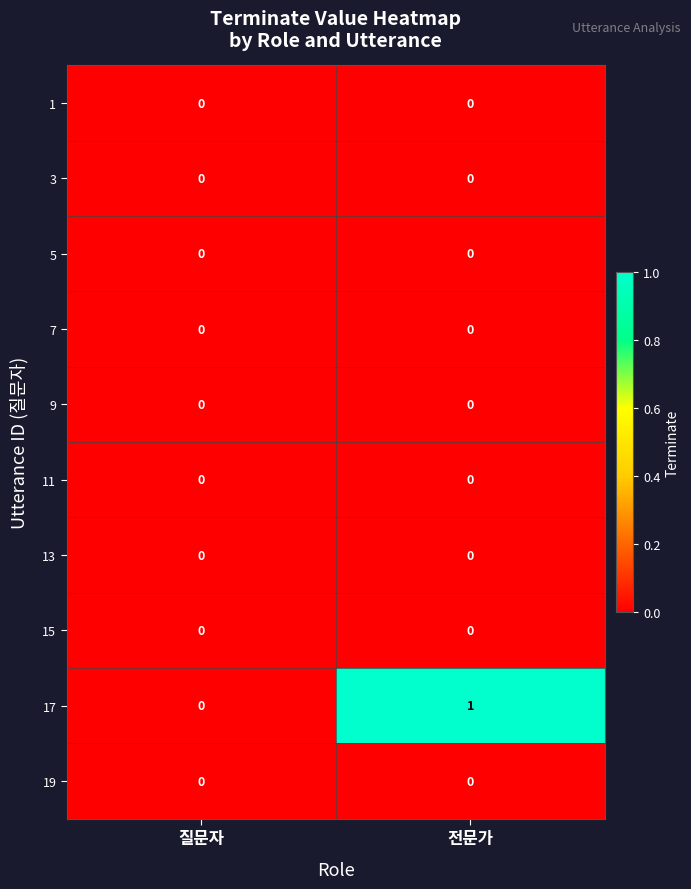

Which series has the largest total across all categories?

17